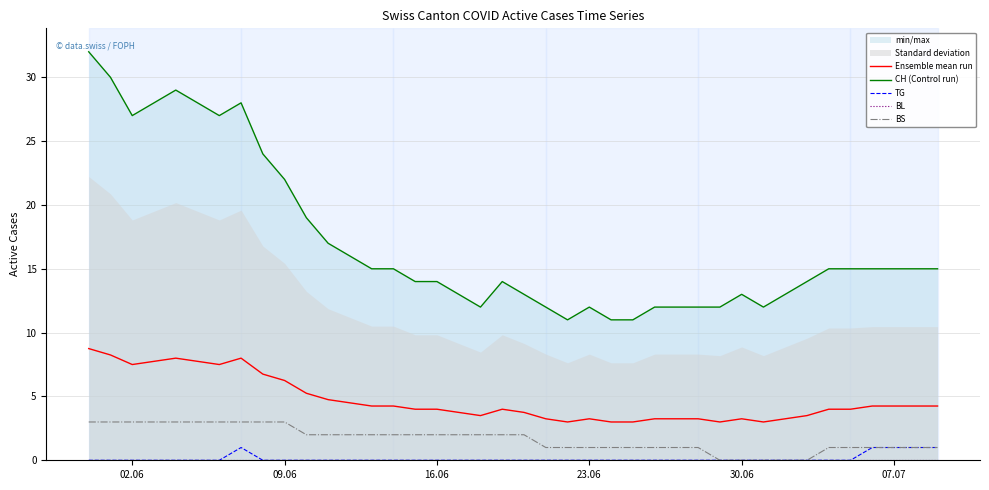

What is the highest value of the BS series?

3.0